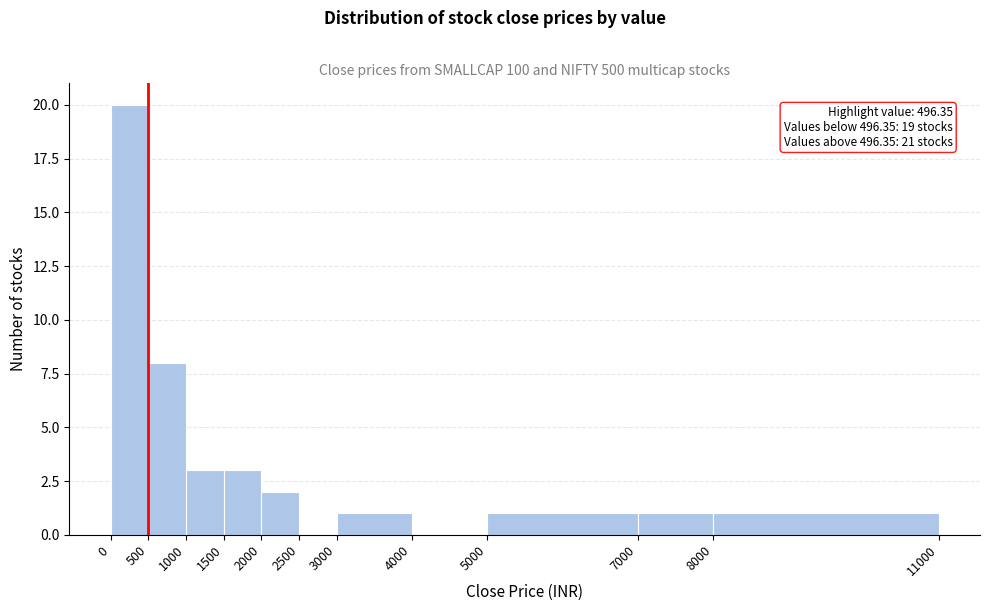

Over which range of the x-axis is the bar tallest?

0 to 500